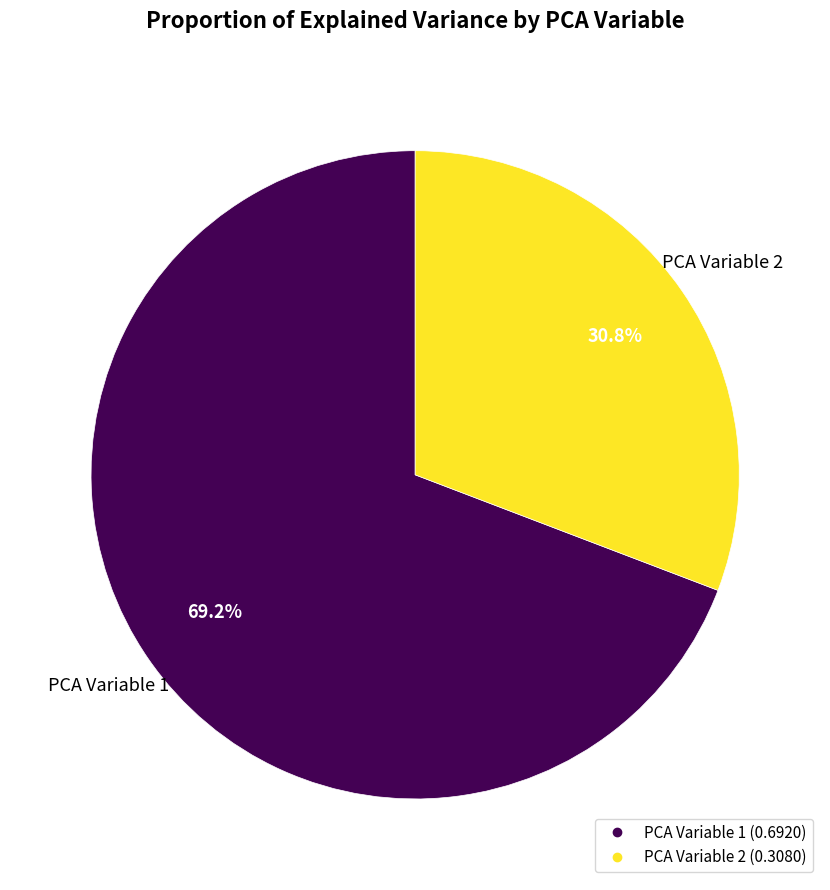

How many segments does this pie chart have?

2